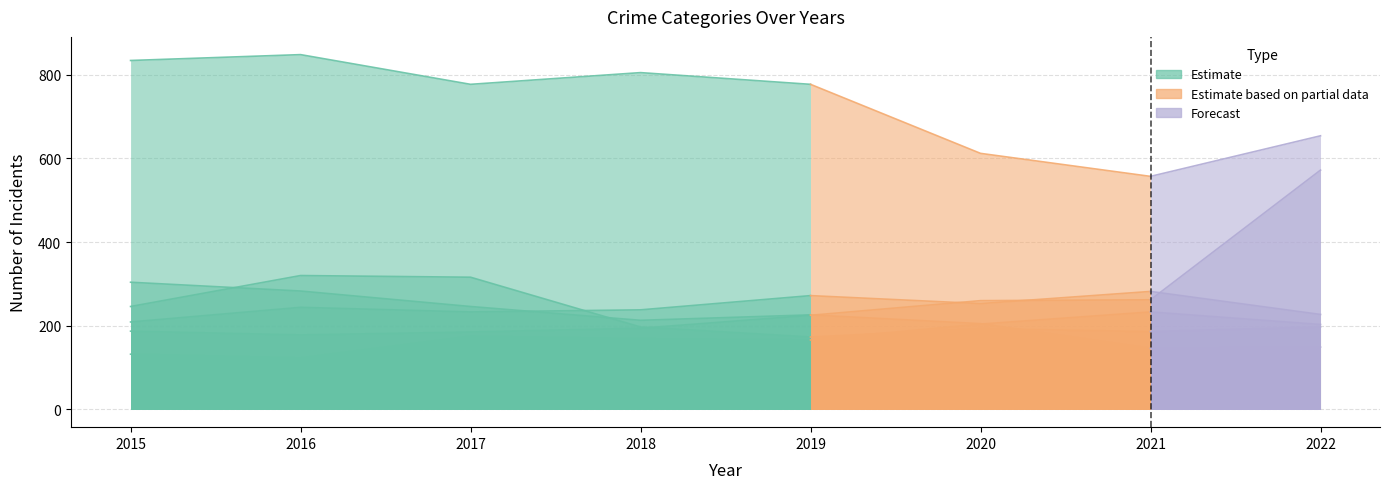

How many lines are shown in the chart?

6